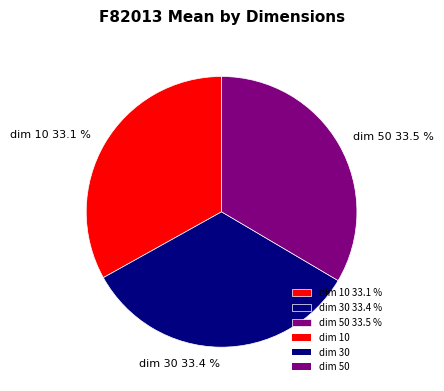

What is the ratio of the value at dim 10 33.1 % to the value at dim 30 33.4 %?

1.0